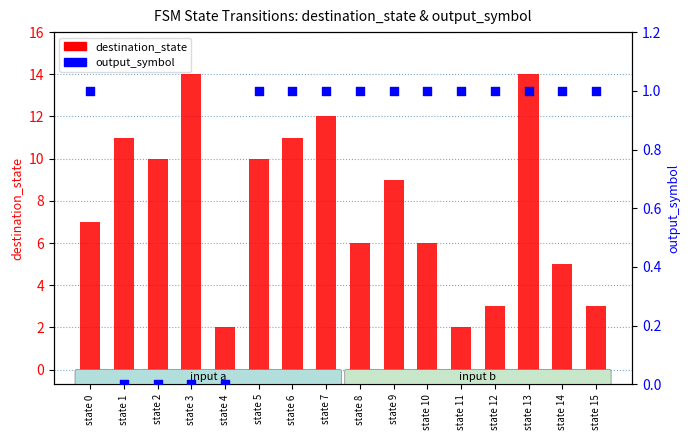

Is the value of destination_state at state 2 greater than the value of output_symbol at state 7?

Yes